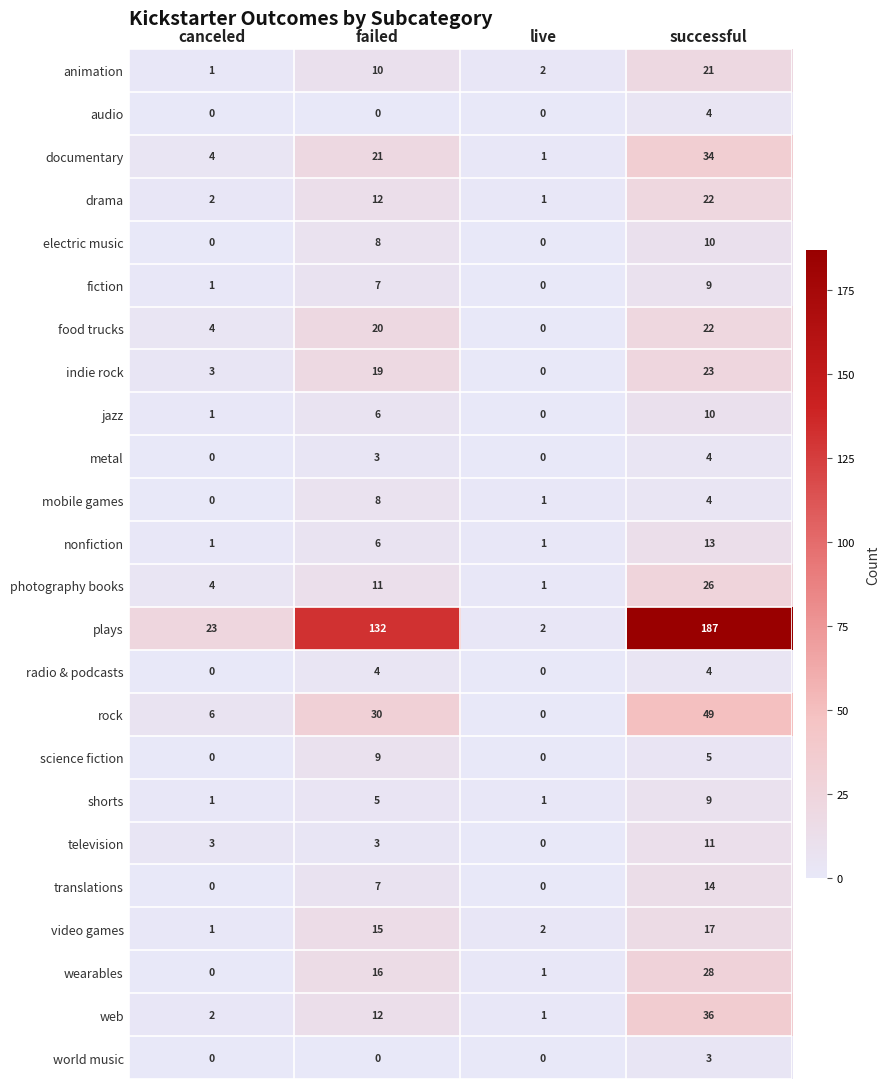

What is the average value of the food trucks series?

12